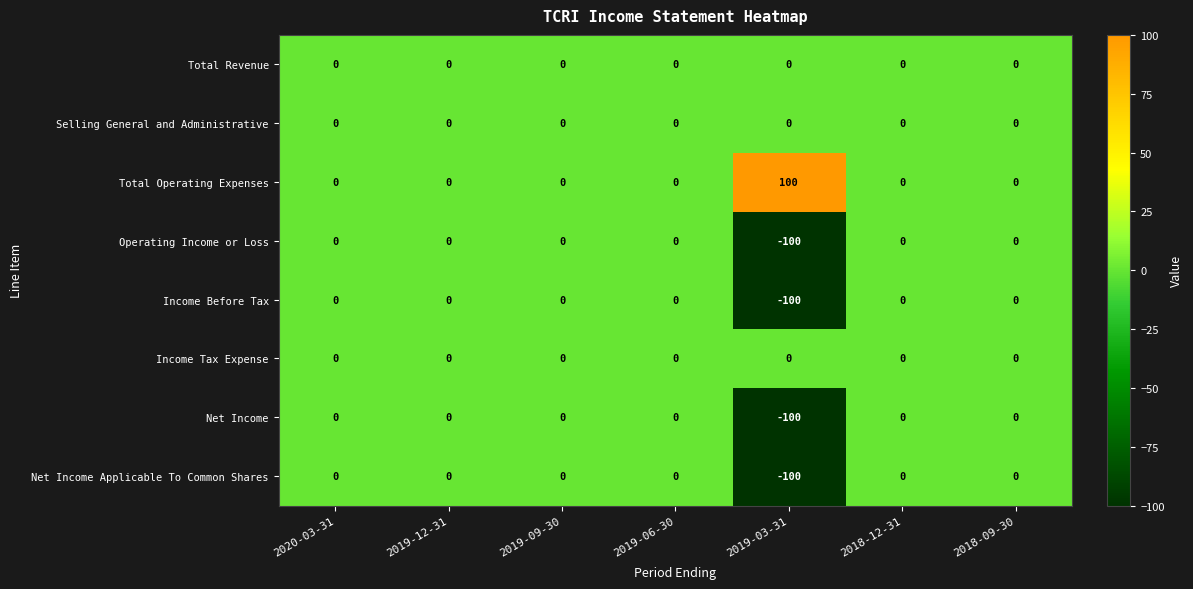

The value of Net Income at 2019-03-31 is -153. True or false?

False